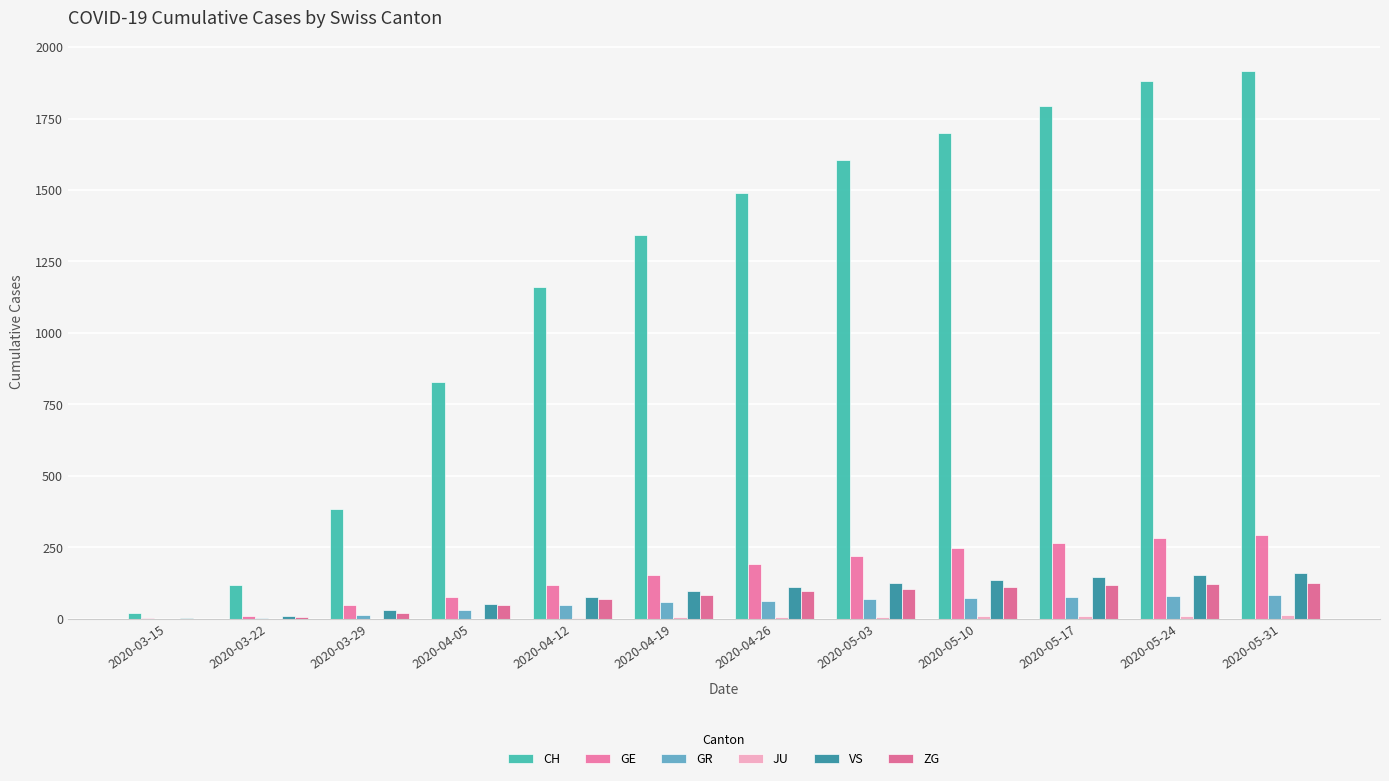

How many categories are shown in the chart?

12